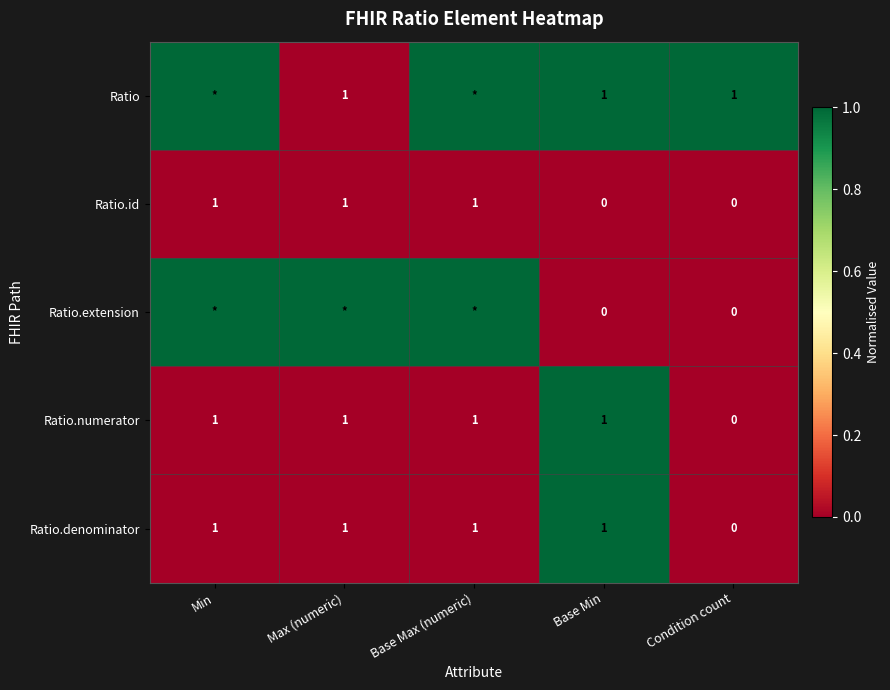

True or false: Ratio.denominator has a value of 1 at Base Max (numeric).

True